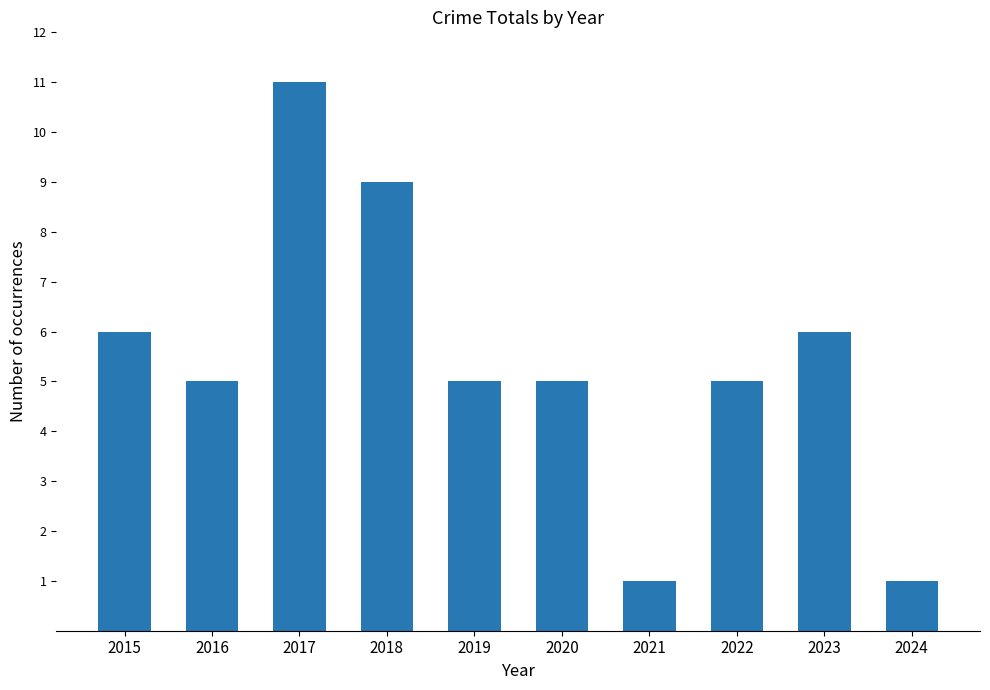

What is the greatest value displayed?

11